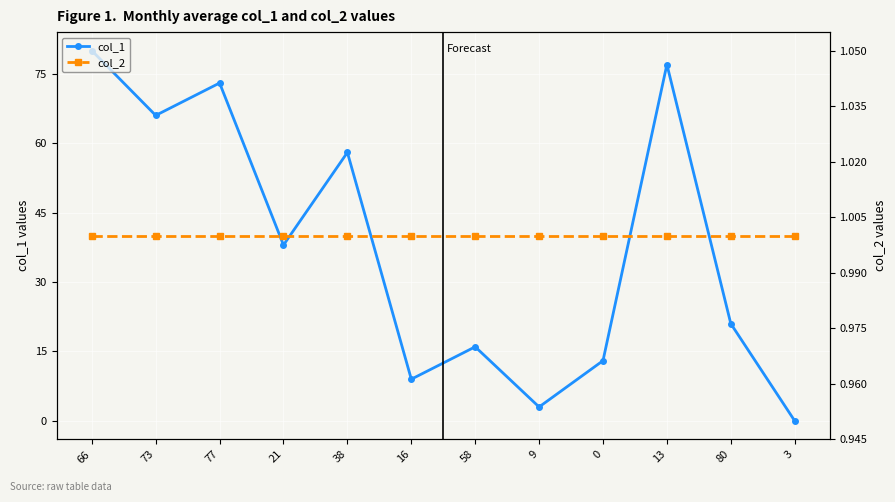

After their last crossing, which series has the higher values: col_2 or col_1?

col_2